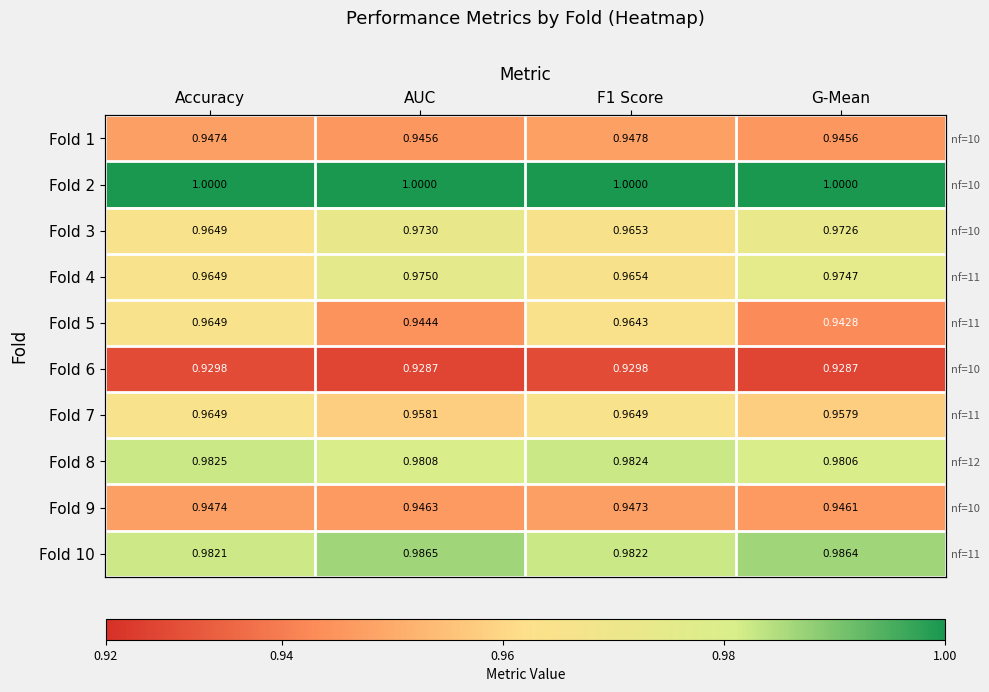

Which series has the largest total across all categories?

Fold 2